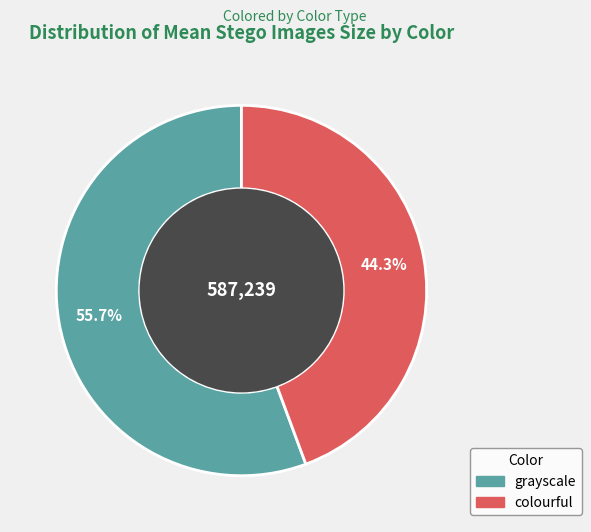

Rank the categories by value from highest to lowest.

grayscale, colourful